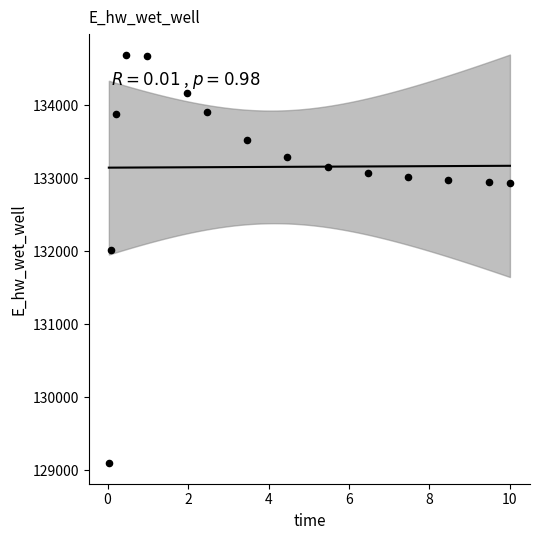

What is the range of Y values (max minus min)?

5596.3